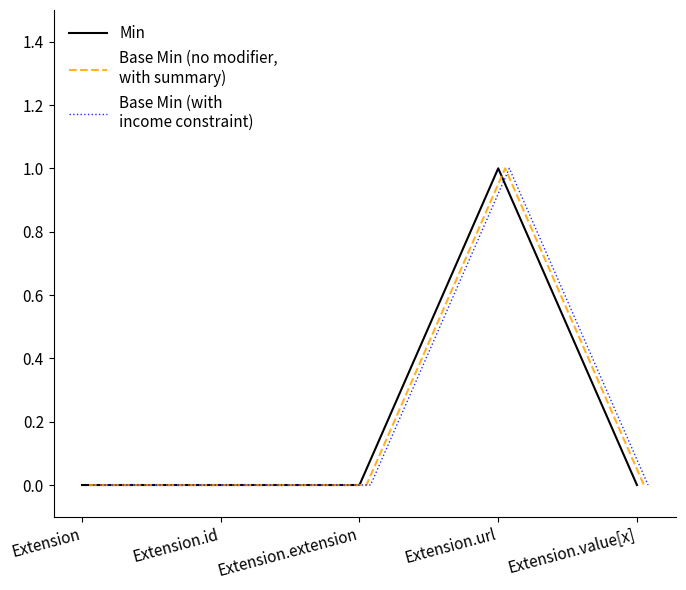

What is the difference between the maximum and minimum values in the Base Min (with
income constraint) series?

1